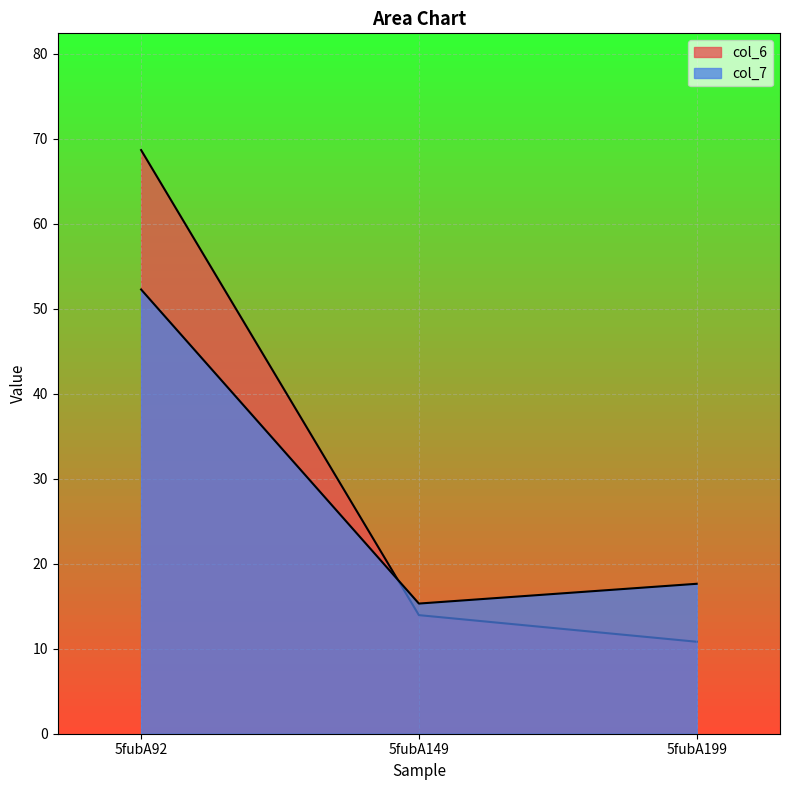

Does the chart display data point markers on the line(s)?

No